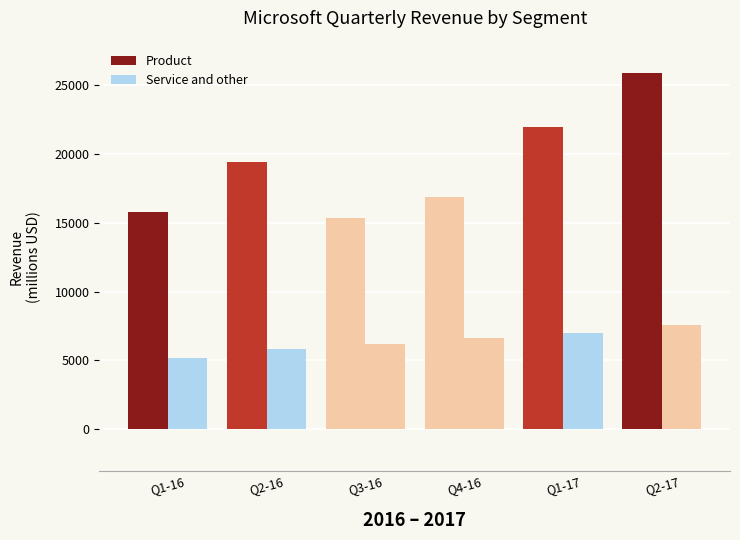

What is the label of the 4th bar from the left?

Q4-16